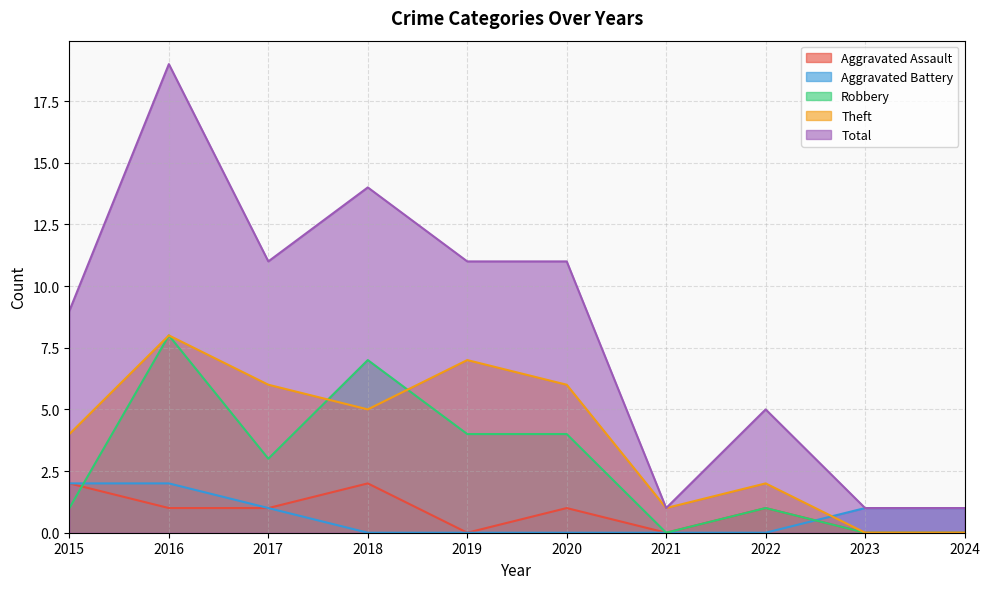

Between which two adjacent categories do Aggravated Battery and Robbery first intersect?

2015 and 2016